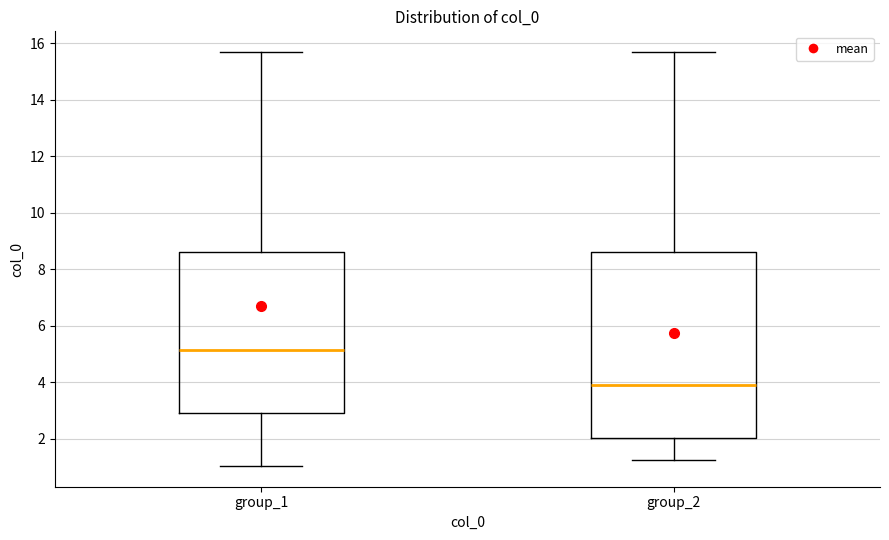

Which box's median line is the lowest?

group_2